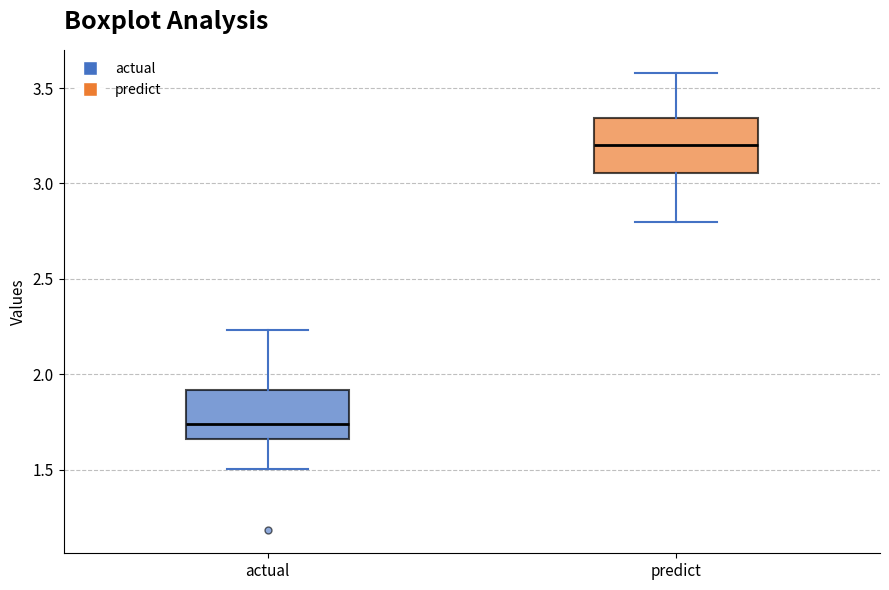

Which box has the lowest median line?

actual